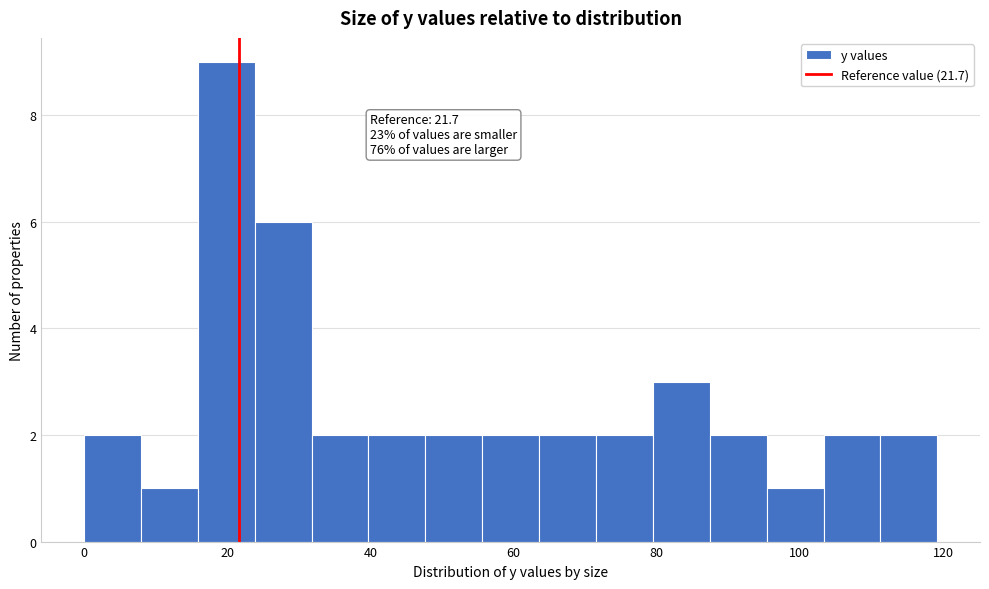

Around what value on the x-axis is the tallest bar? Give the approximate position of its centre, as read against the axis.

20